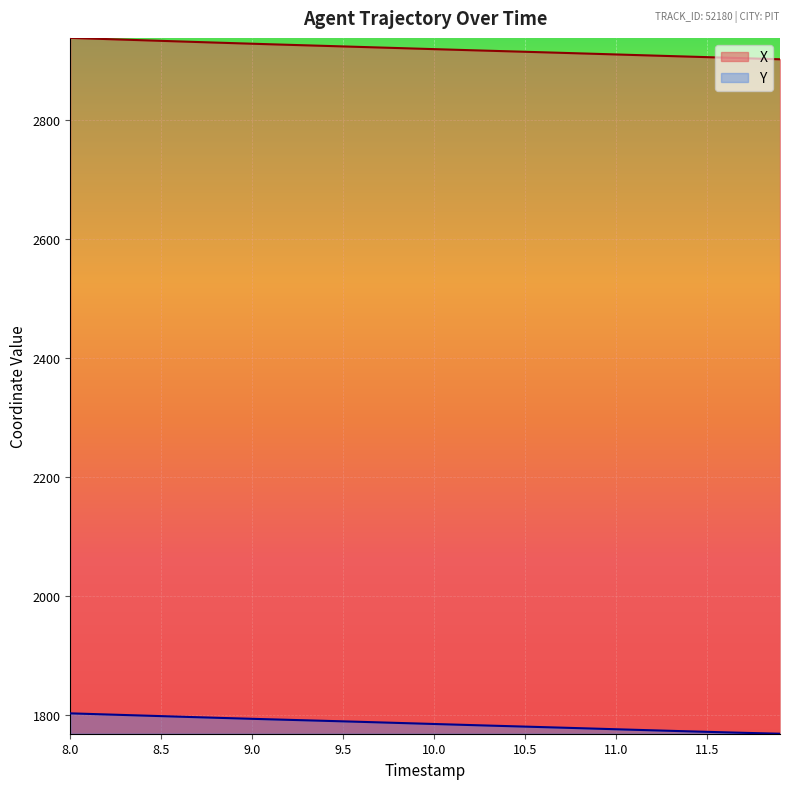

Rank the series by their maximum value, from lowest to highest.

Y, X